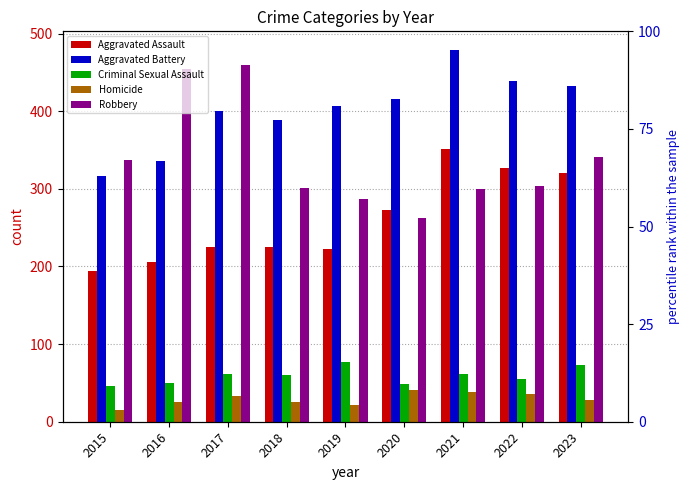

What is the total value across all series at 2023?

1194